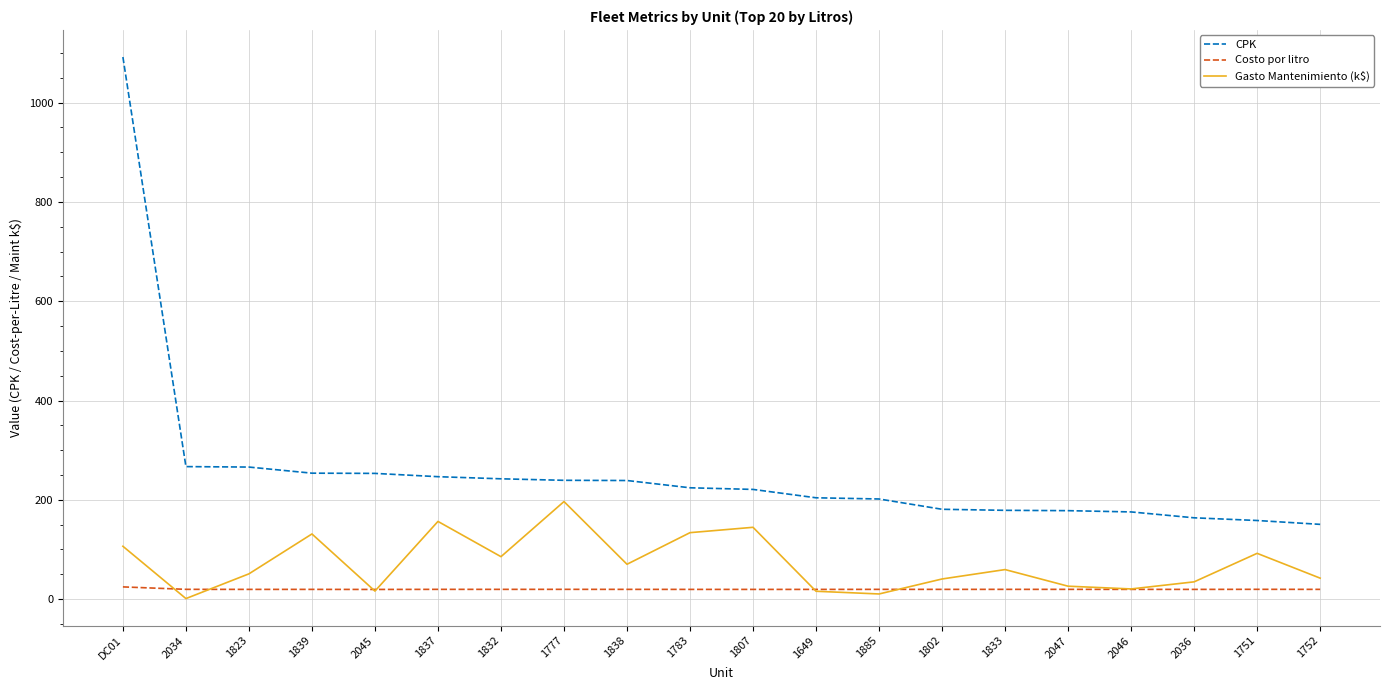

At 1838, list the series in order from smallest to largest.

Costo por litro, Gasto Mantenimiento (k$), CPK